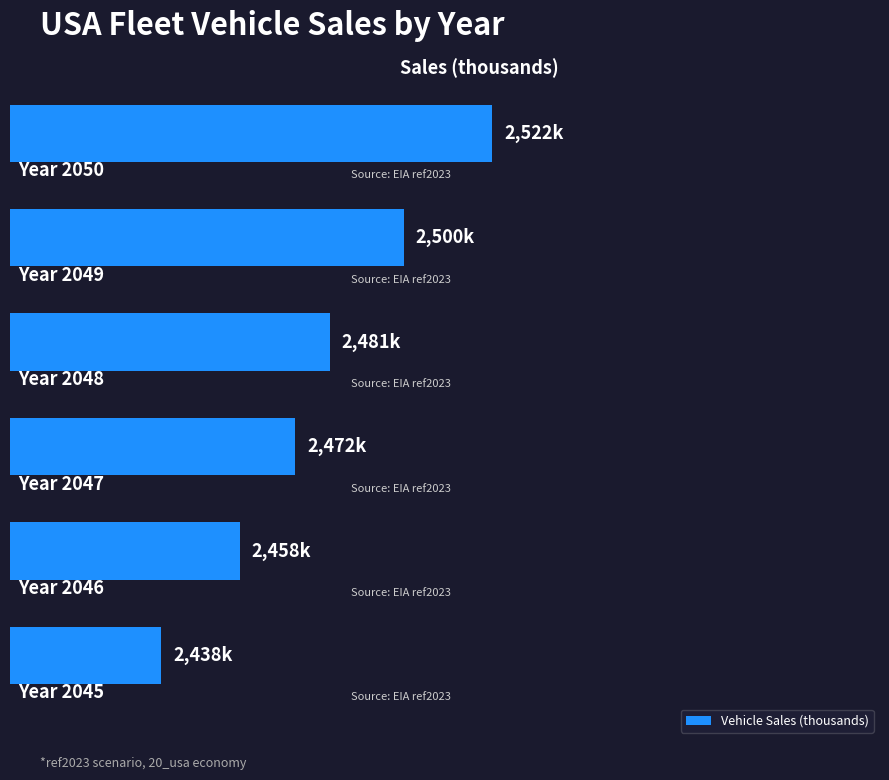

Rank the categories by value from highest to lowest.

0, 1, 2, 3, 4, 5